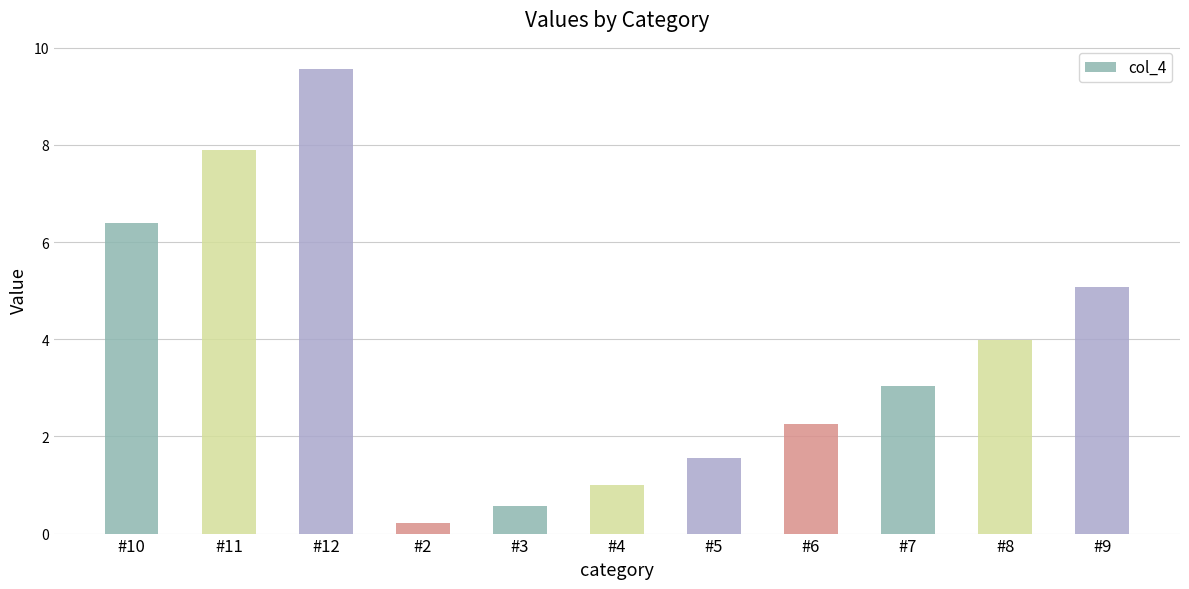

Is it true that the value at #9 is 5.1?

True